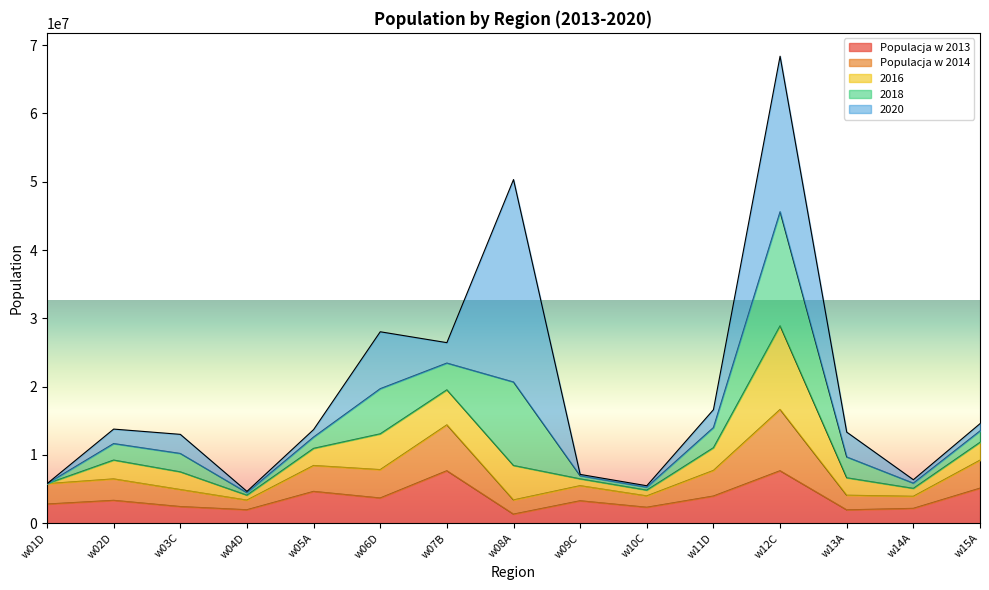

What is the spread (max minus min) of values at w14A?

4192661